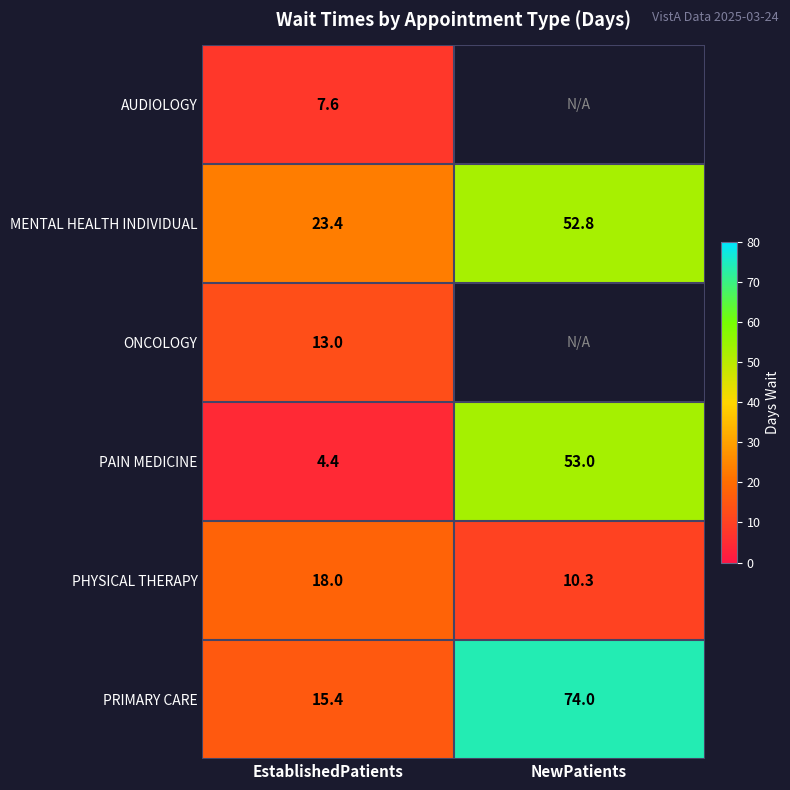

What is the approximate value of PHYSICAL THERAPY at EstablishedPatients?

18.0